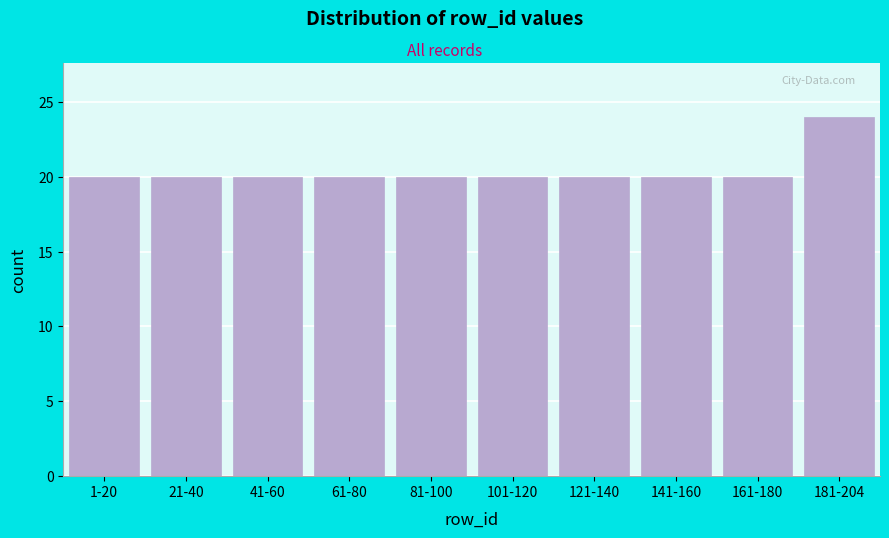

Reading right to left, list all the values displayed in this chart.

24	20	20	20	20	20	20	20	20	20